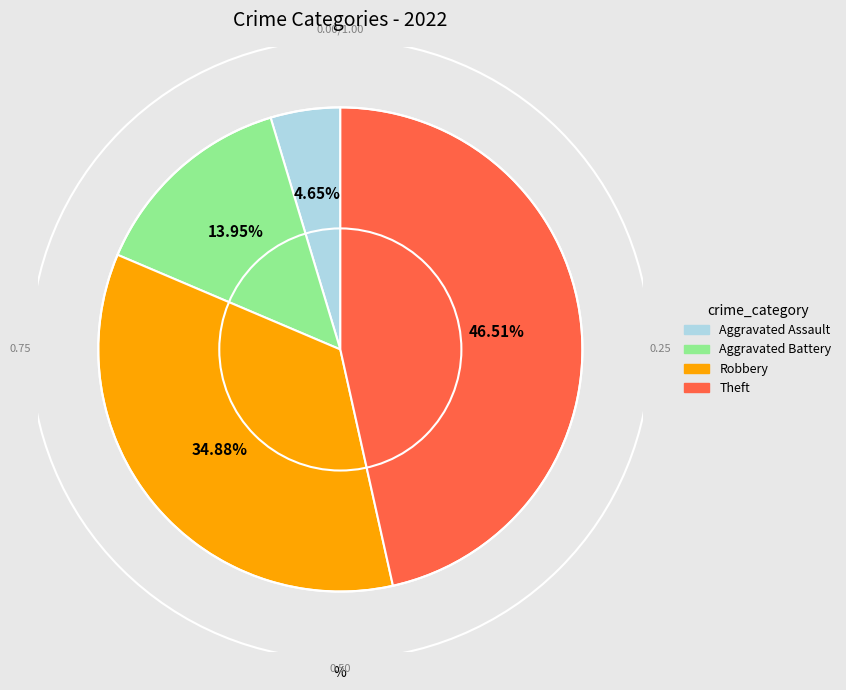

Count the number of slices in the pie.

4